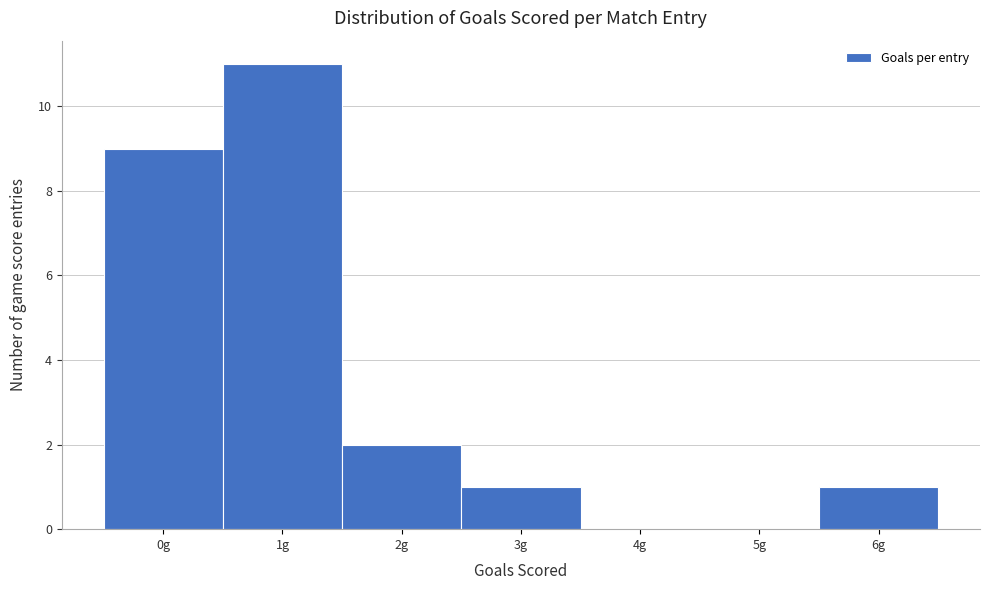

Which range on the x-axis has the tallest bar?

0.5 to 1.5